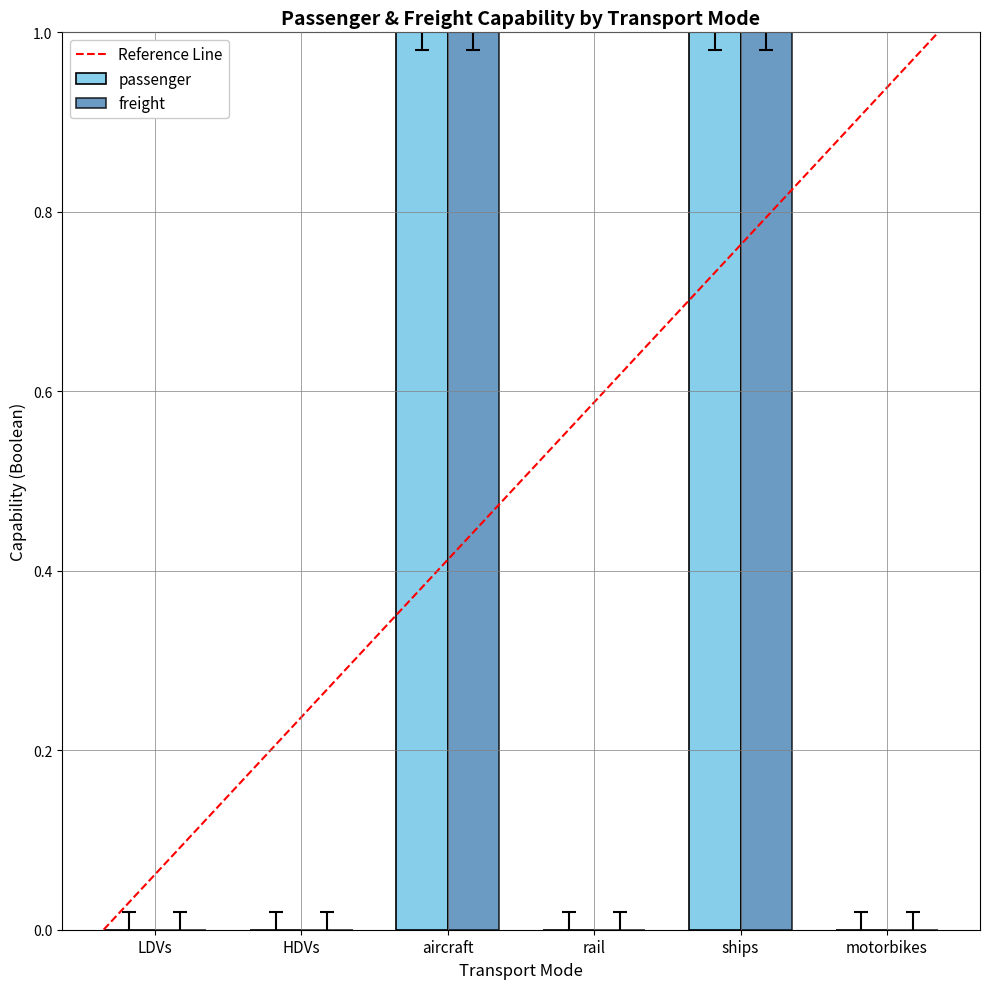

True or false: freight has a value of -1 at HDVs.

False